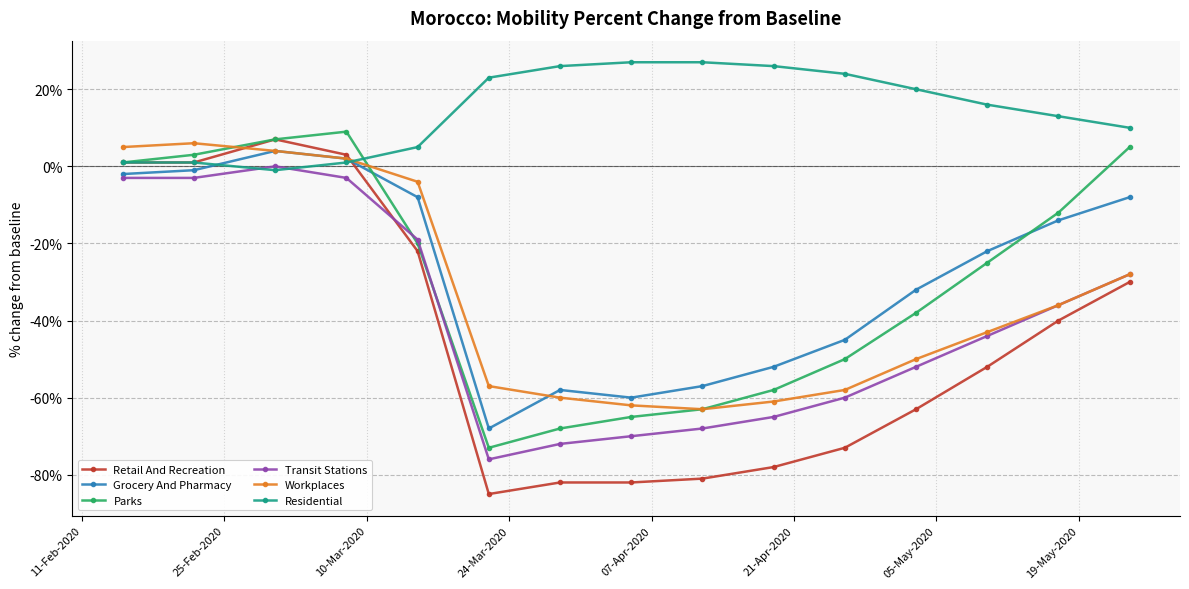

Which series has the largest total across all categories?

Residential